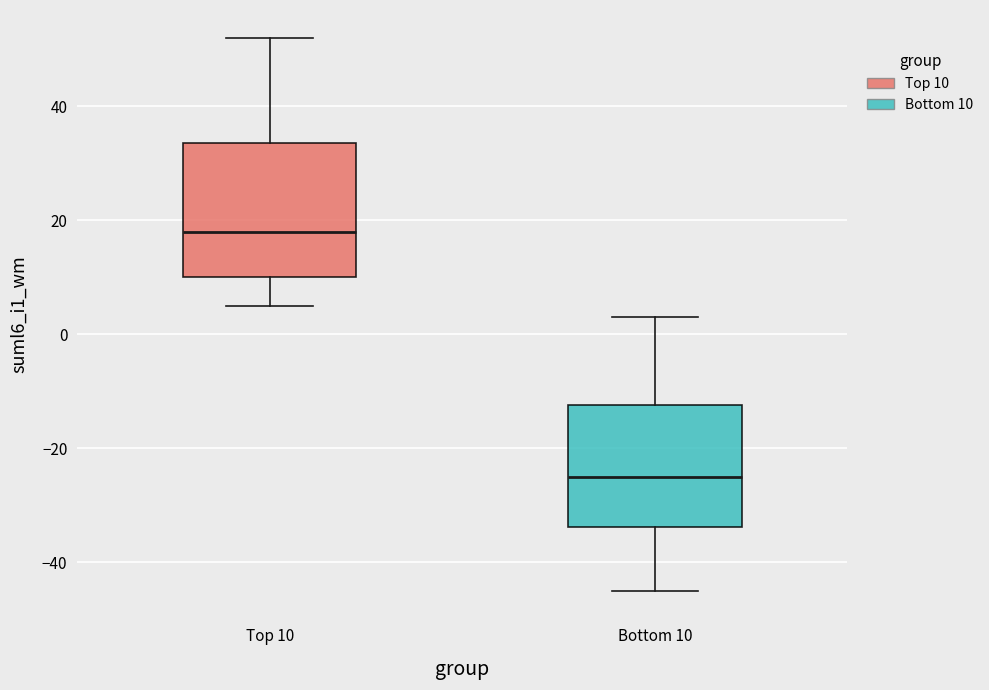

Reading left to right, transcribe this box plot: for each box, give where its median line is, the range the box spans, and where its two whiskers end, as read against the y-axis. The values are not printed on the chart, so give them approximately, as read against the axis.

Top 10: median 18, box 10 to 34, whiskers 6 to 52
Bottom 10: median -24, box -34 to -12, whiskers -44 to 4